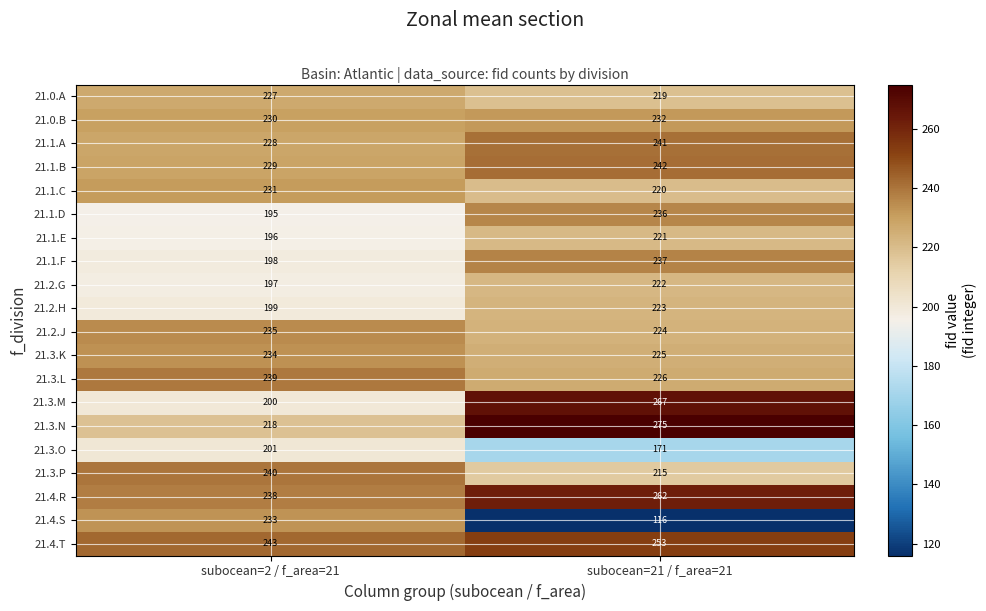

Which series has the widest spread of values?

21.4.S